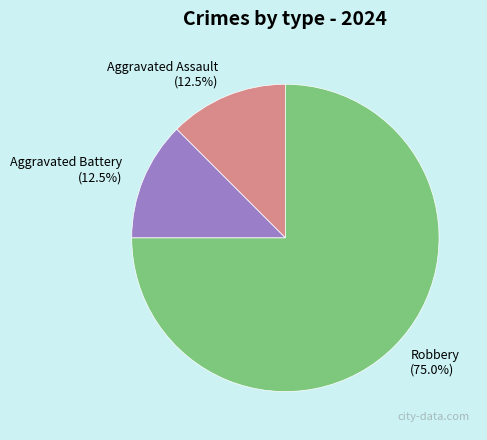

Which slice represents more than half of the pie?

Robbery